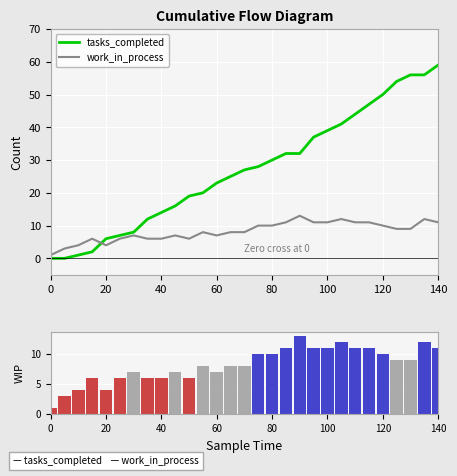

What is the average value of the work_in_process series?

8